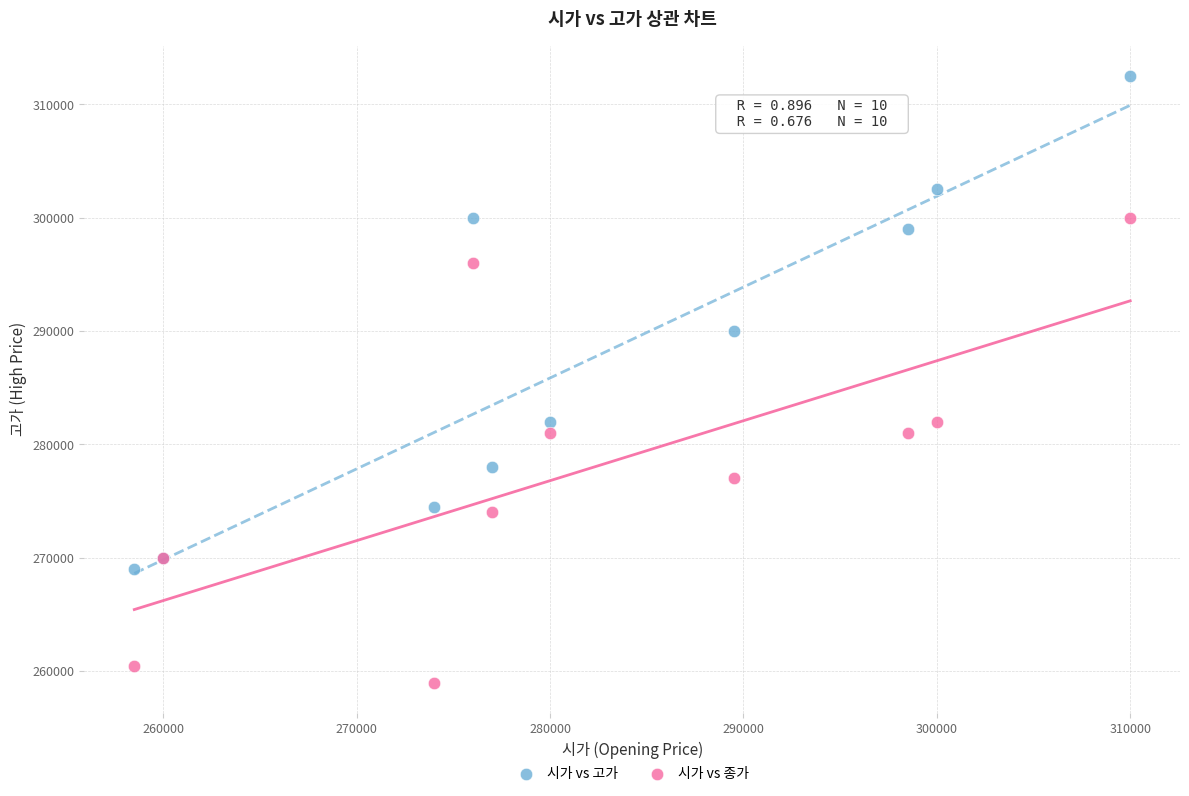

Which series has the widest spread of Y values?

시가 vs 고가